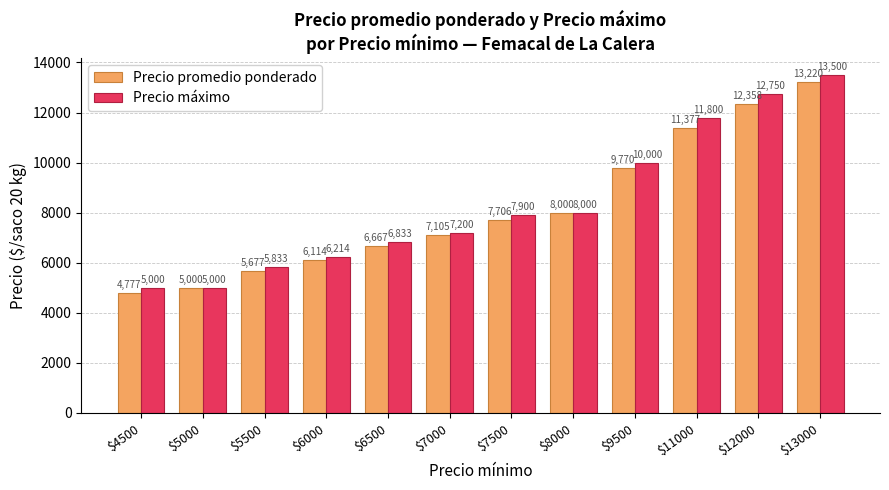

What is the difference between the maximum and second lowest values in the Precio promedio ponderado series?

8220